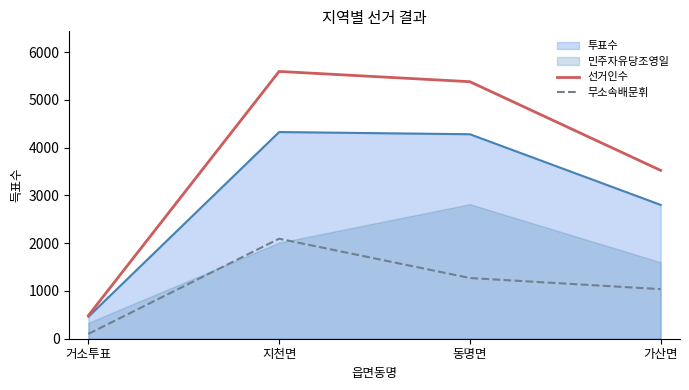

True or false: 선거인수 and 무소속배문휘 intersect in this chart.

False